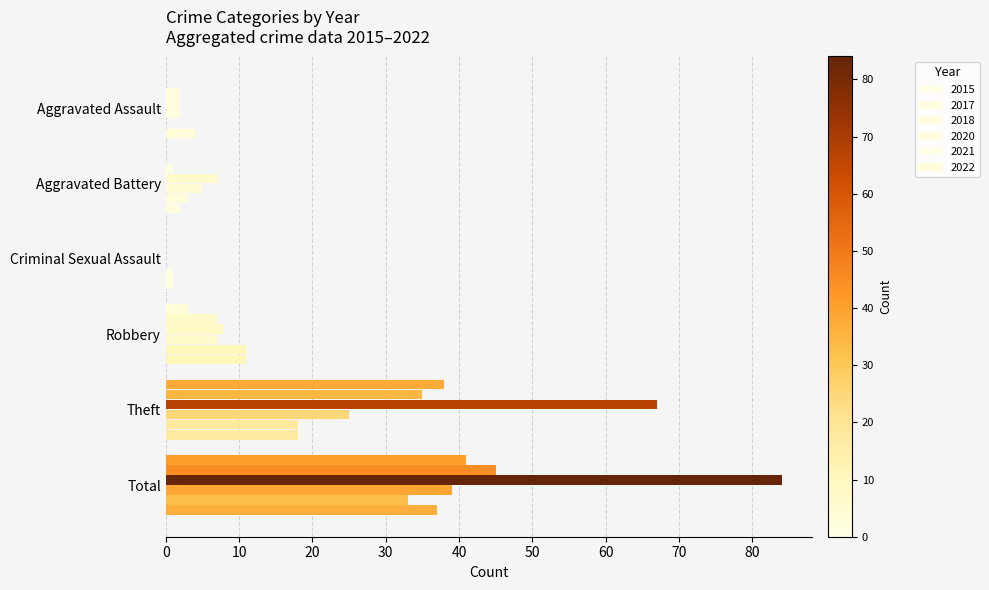

The value of 2020 at Criminal Sexual Assault is 0. True or false?

True